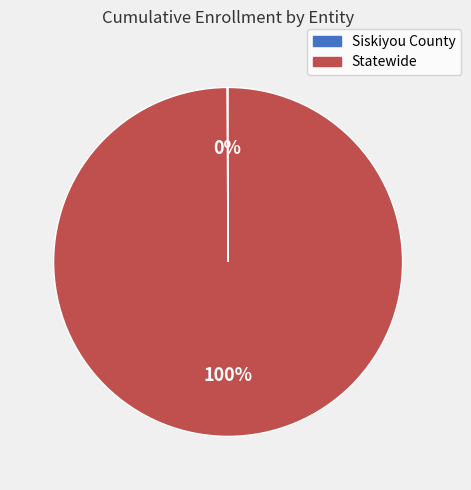

What is the majority slice?

Statewide